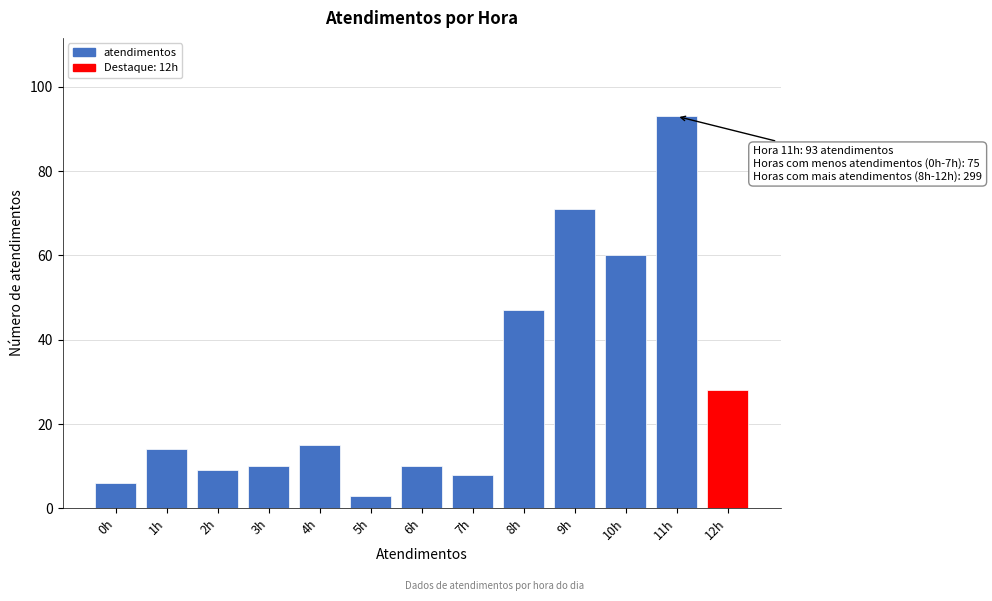

Reading left to right, transcribe all the data shown in this chart.

0h=6	1h=14	2h=9	3h=10	4h=15	5h=3	6h=10	7h=8	8h=47	9h=71	10h=60	11h=93	12h=28